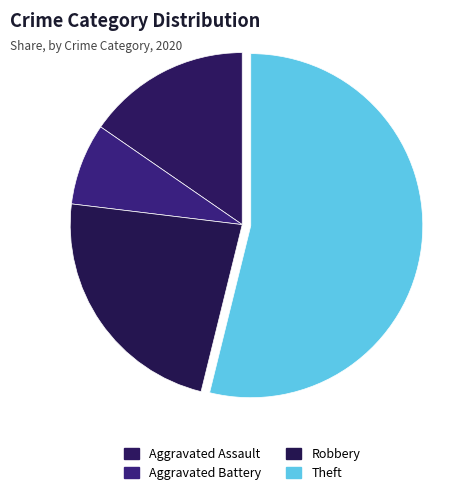

Combined, what portion of the pie is Aggravated Battery and Aggravated Assault?

23.1%